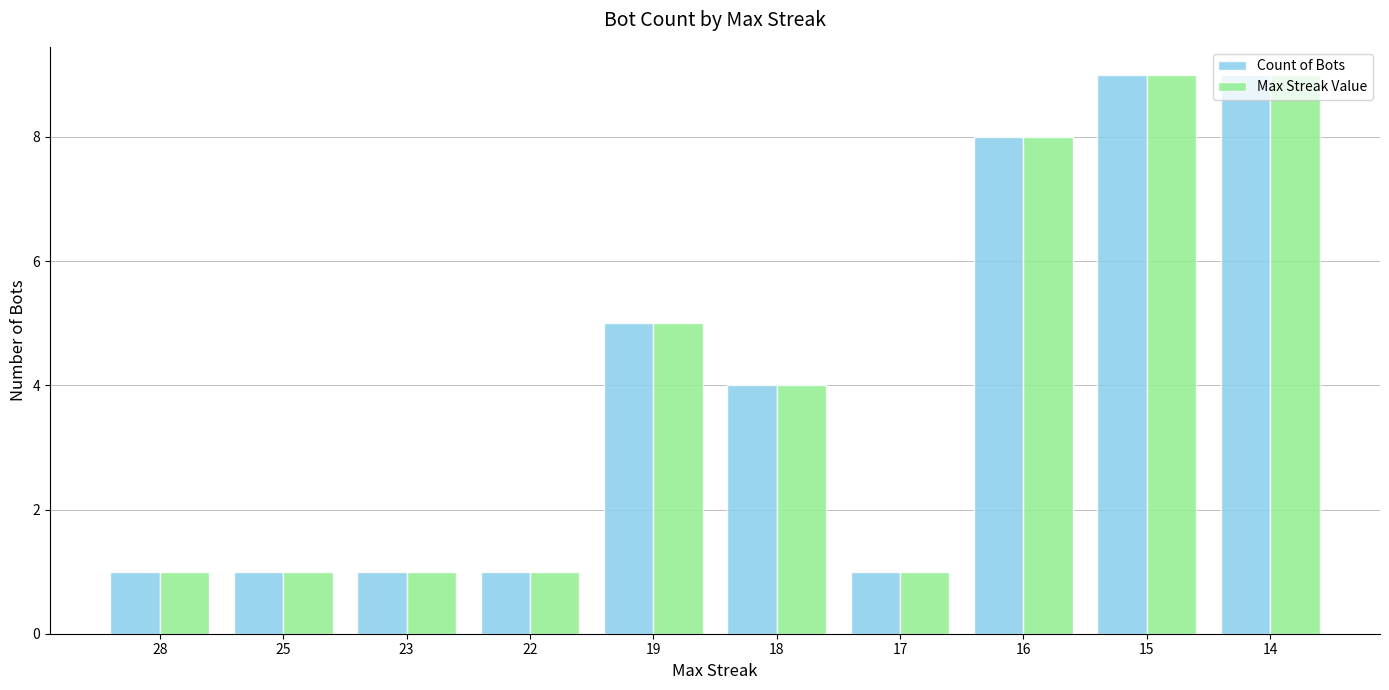

Reading left to right, what are all the values shown in this chart?

Count of Bots: 28=1	25=1	23=1	22=1	19=5	18=4	17=1	16=8	15=9	14=9
Max Streak Value: 28=1	25=1	23=1	22=1	19=5	18=4	17=1	16=8	15=9	14=9